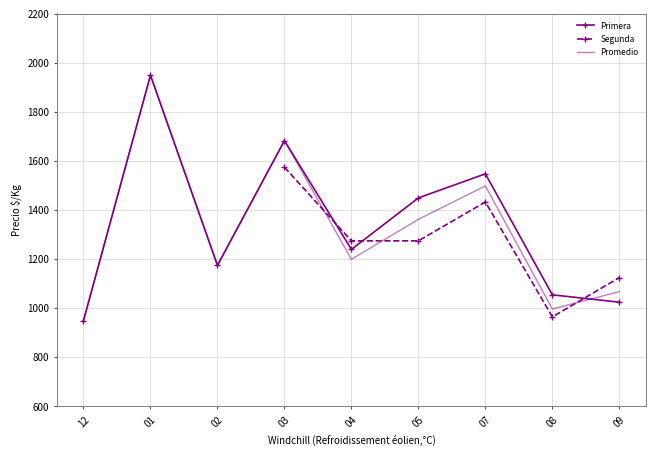

The value of Primera at 08 is 1055.0. True or false?

True